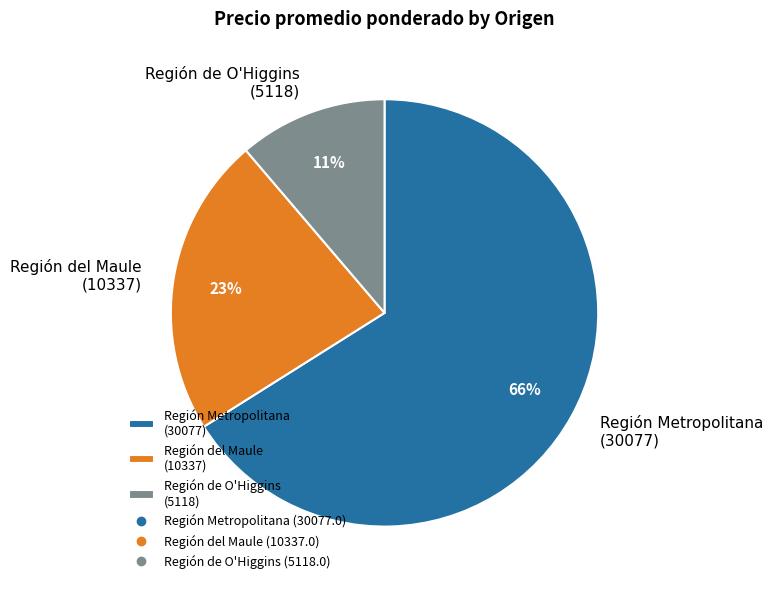

The Región de O'Higgins (5118) slice represents 17% of the pie. True or false?

False